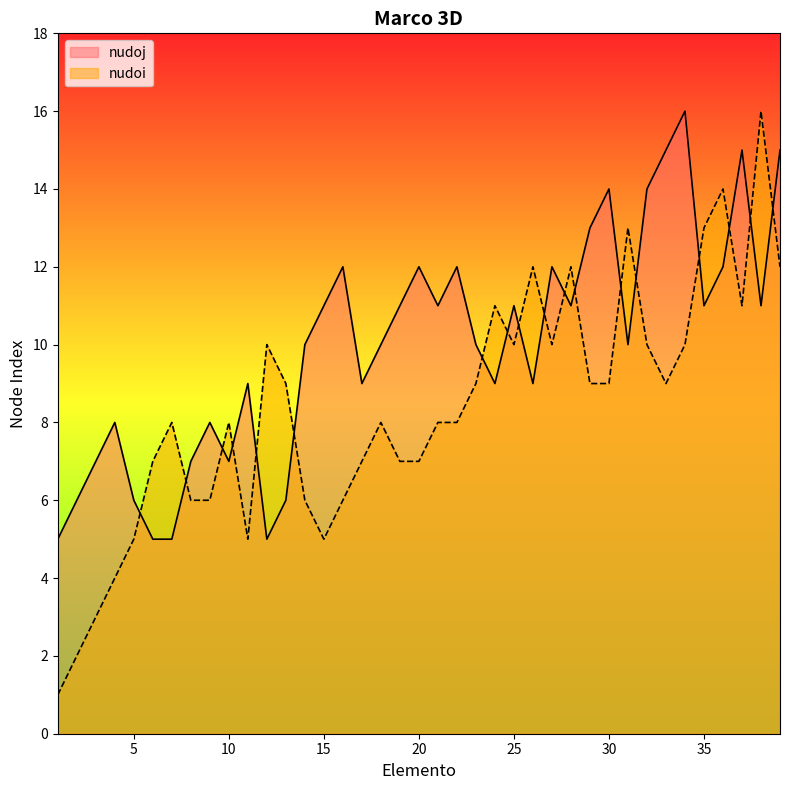

True or false: nudoj and nudoi cross at least once.

True